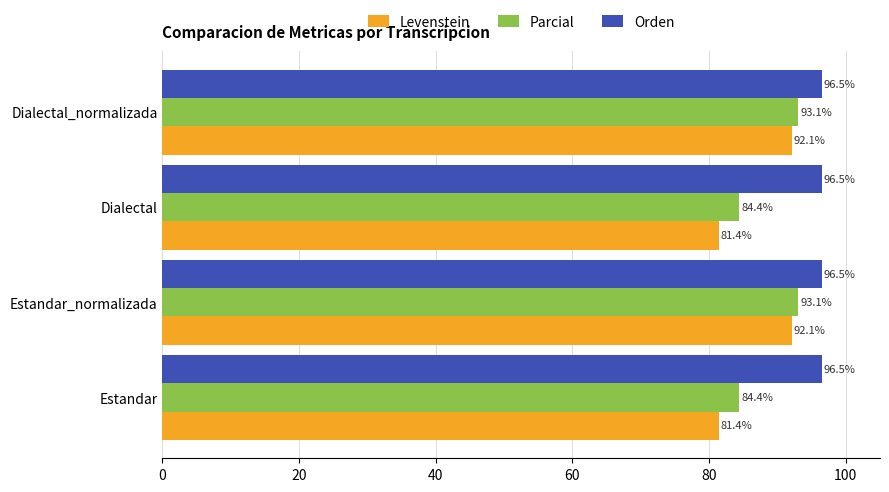

Is it true that Levenstein equals 22.5 at Dialectal_normalizada?

False